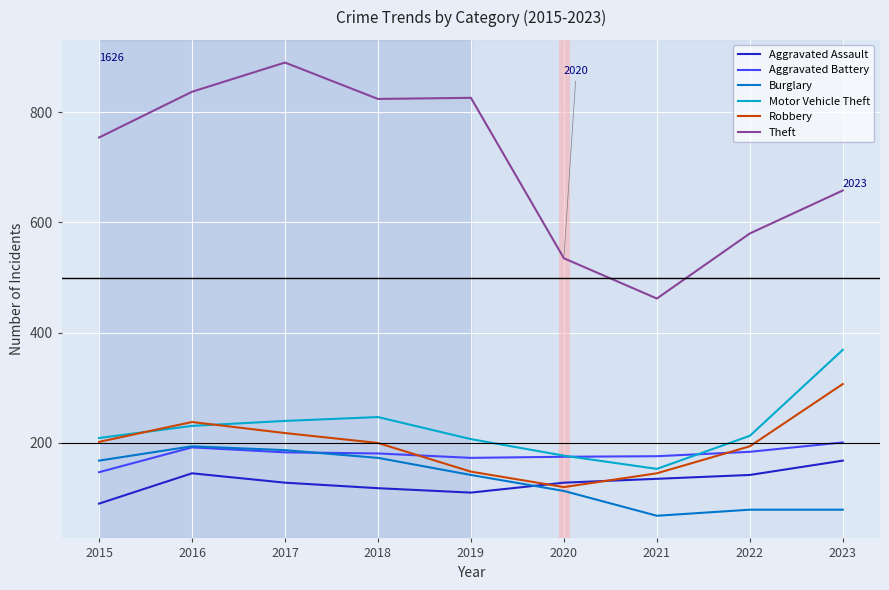

True or false: Aggravated Assault has a value of 188 at 2018.

False